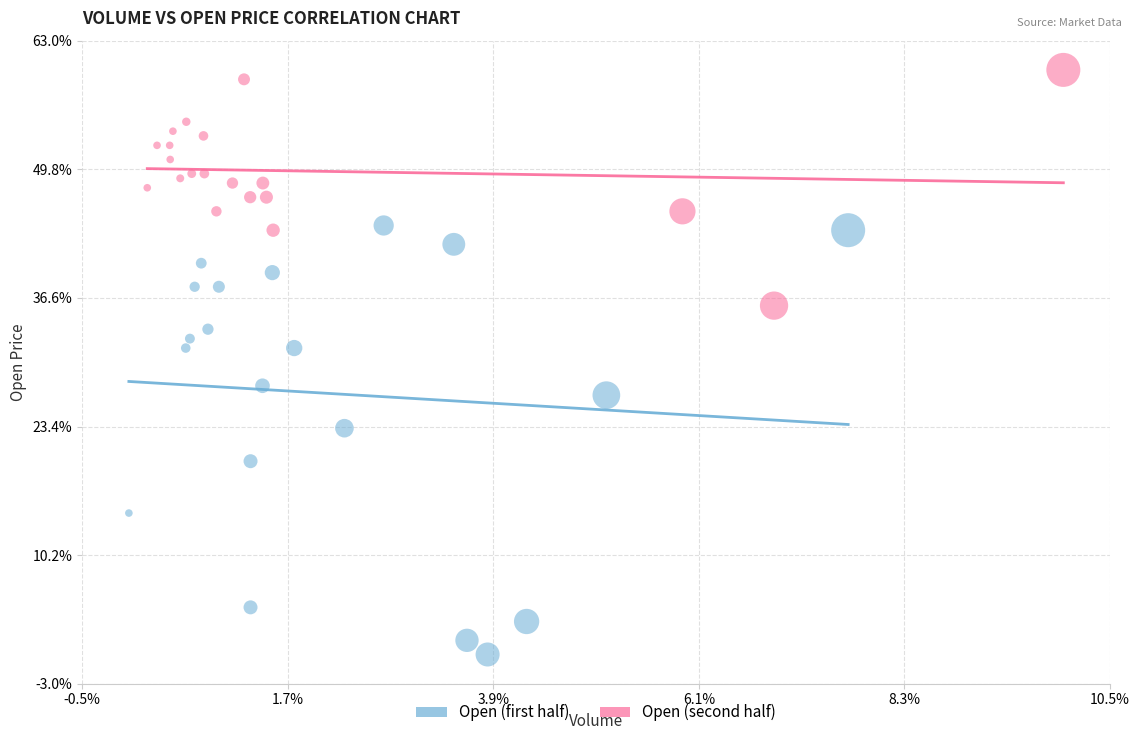

Which series reaches the maximum Y coordinate?

Open (second half)